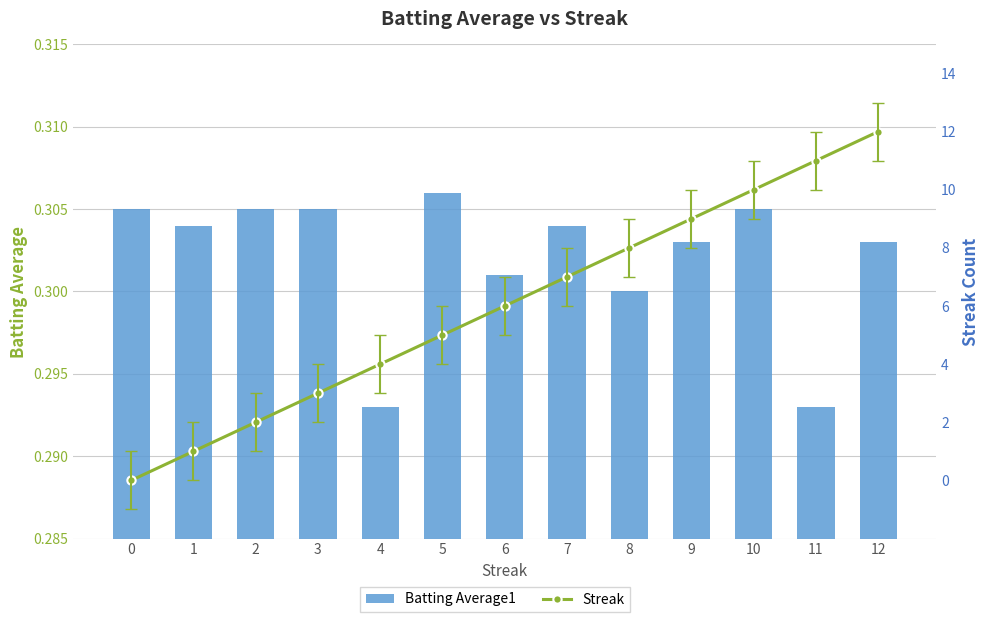

What is the value of the Batting Average1 bar at the 2nd from the left?

0.3